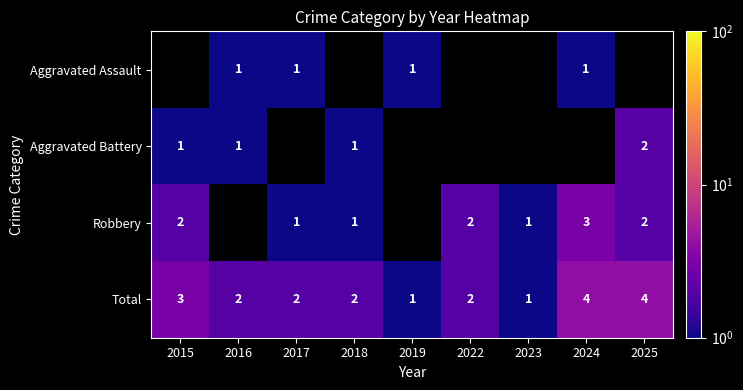

The value of Robbery at 2023 is 1.4. True or false?

False